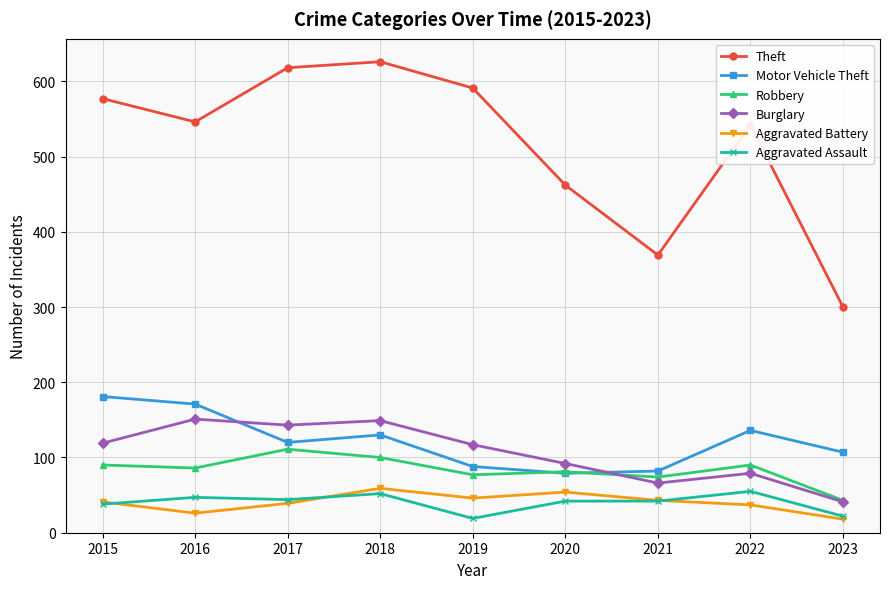

True or false: Motor Vehicle Theft and Theft intersect in this chart.

False